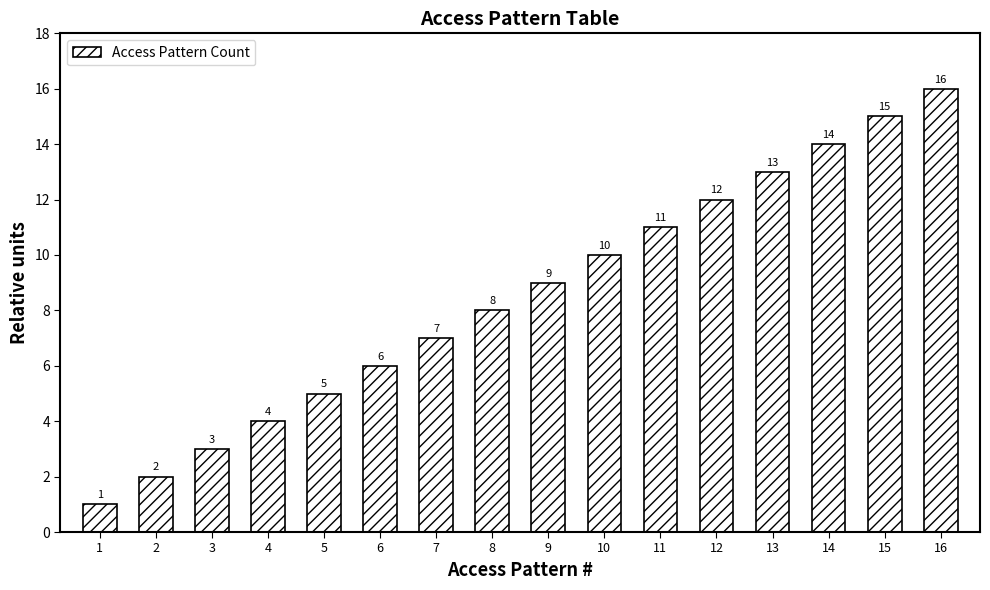

How many categories are shown in the chart?

16